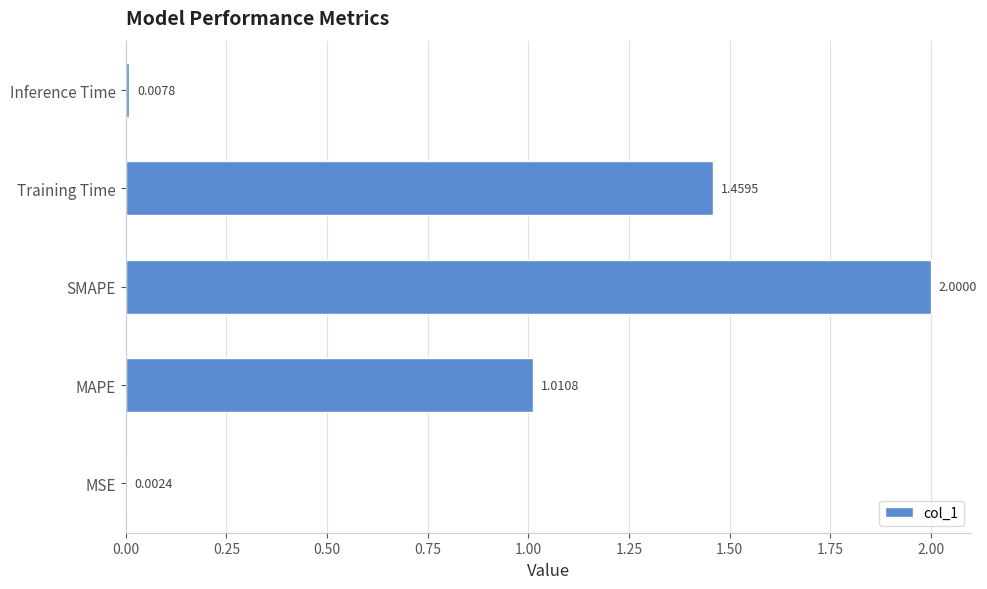

Where is the data nearest to the value 1?

MAPE